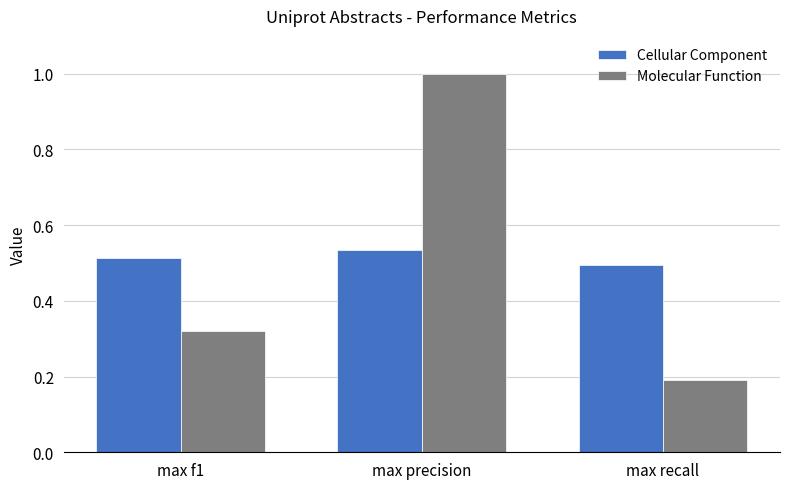

How many bars are there in total?

6